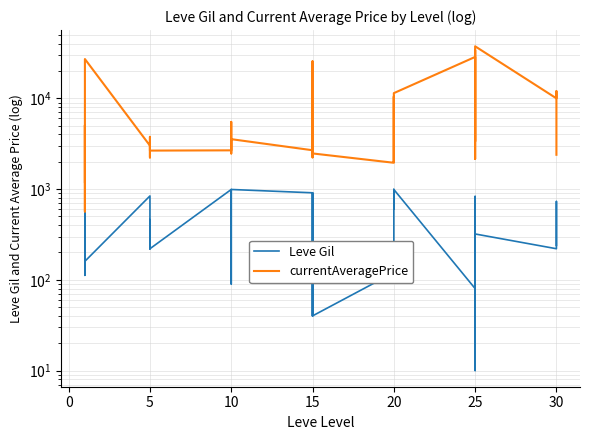

At which category does currentAveragePrice reach its first local peak?

5